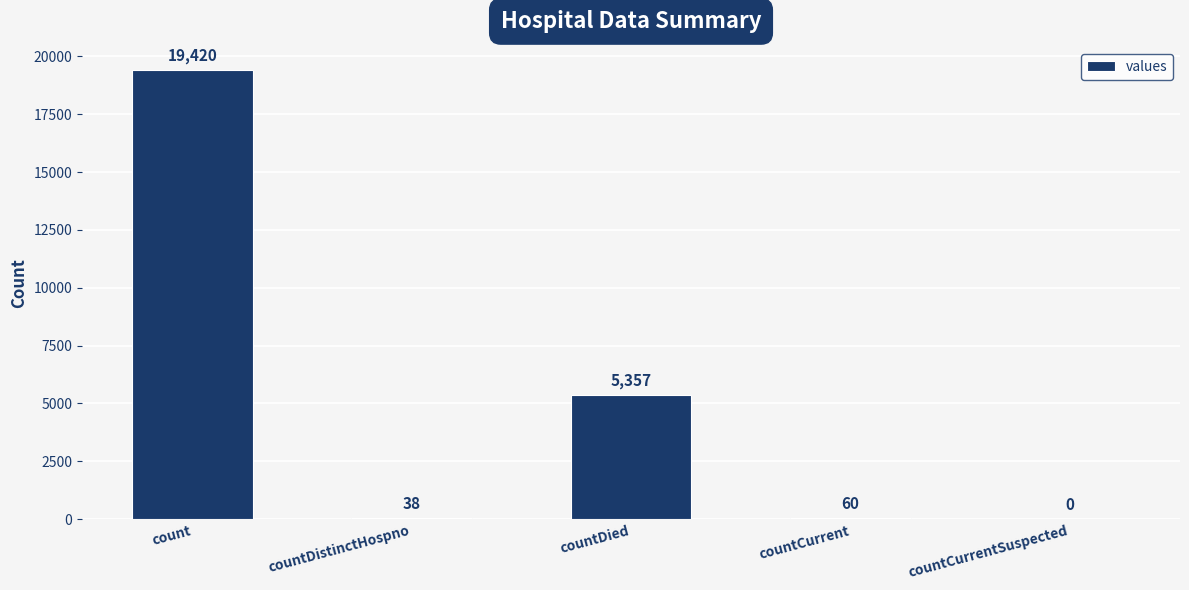

Reading left to right, what are all the values shown in this chart?

count=19420	countDistinctHospno=38	countDied=5357	countCurrent=60	countCurrentSuspected=0